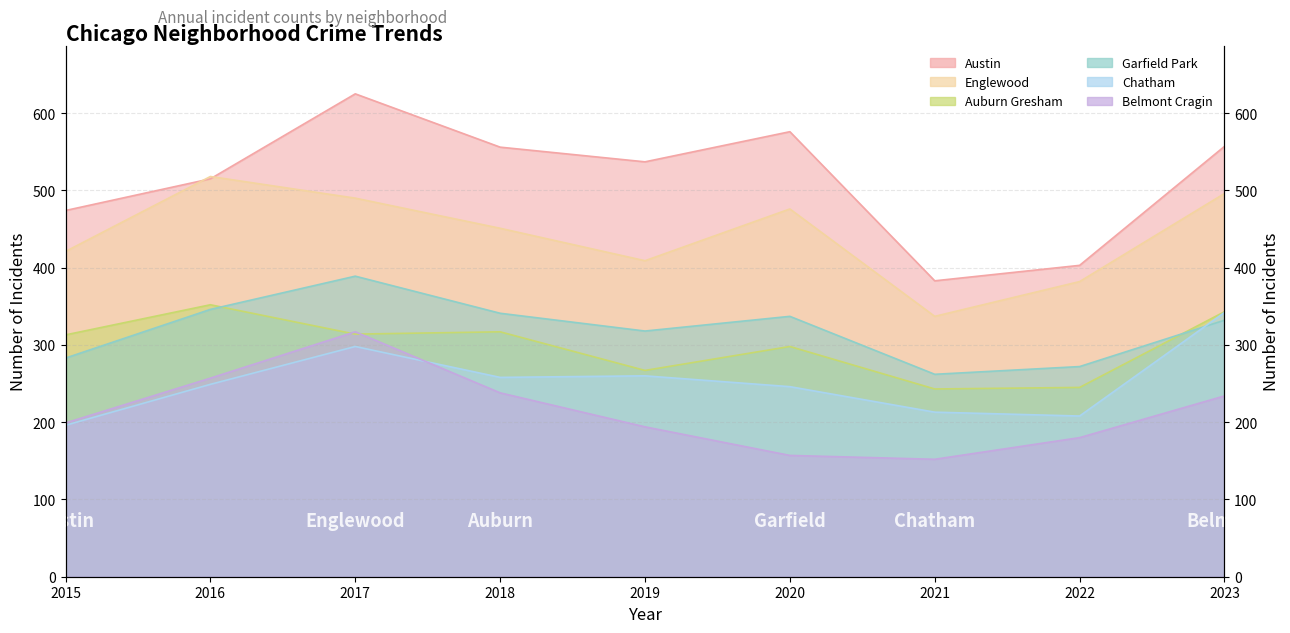

Is it true that Austin equals 515 at 2016?

True